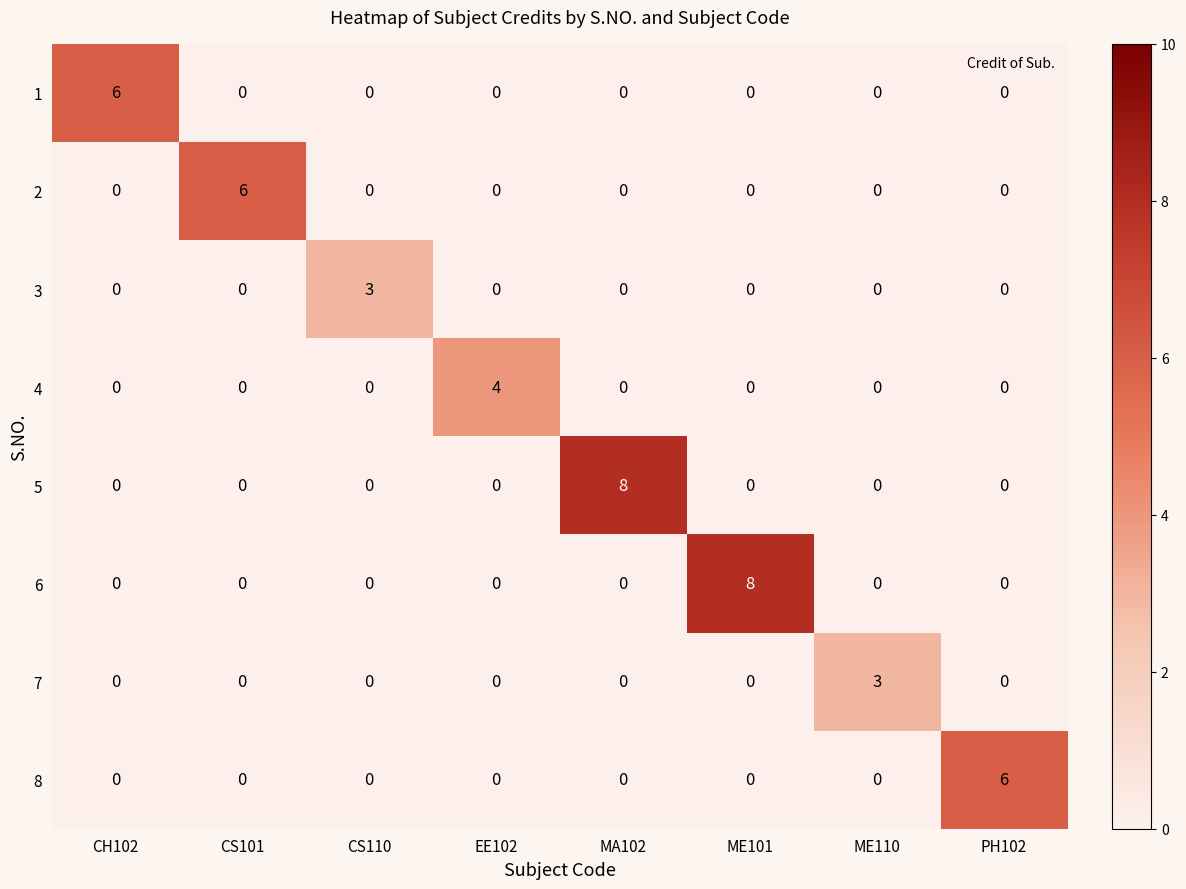

Is it true that 5 equals -3 at ME110?

False